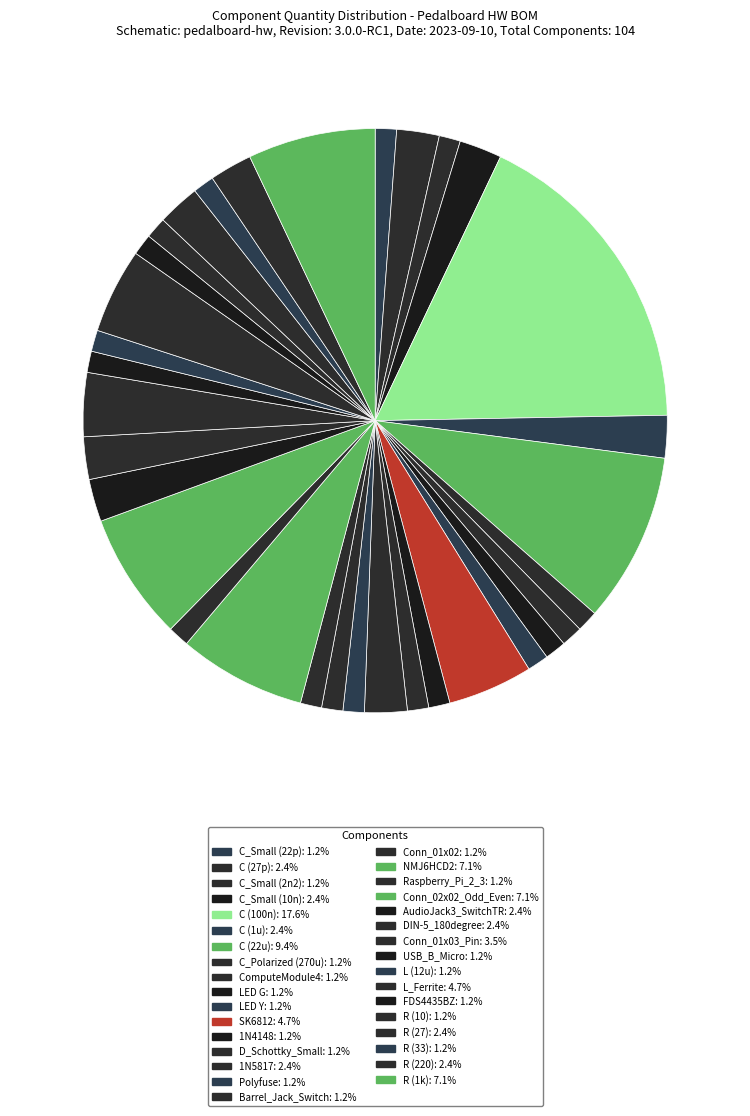

To the nearest percent, what is the combined percentage of Conn_01x02 and Polyfuse?

2%